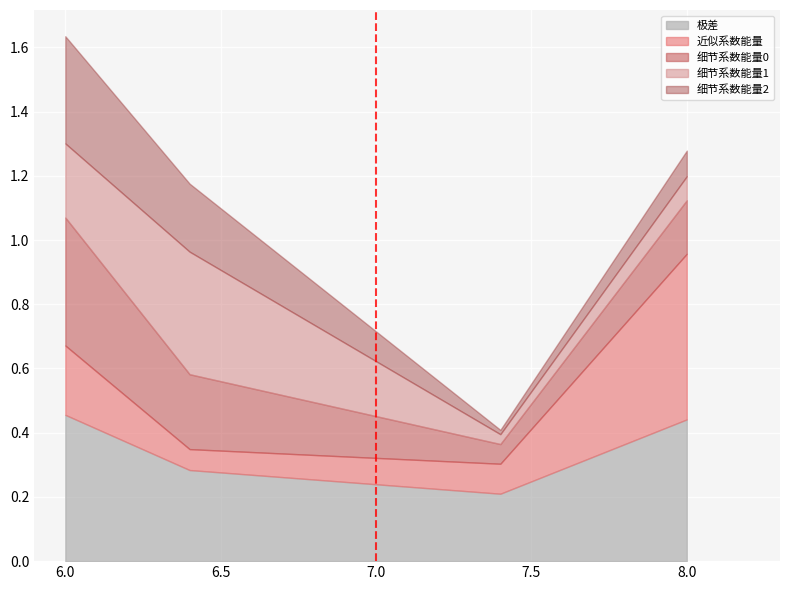

At which category is the sum across all series the highest?

6.0